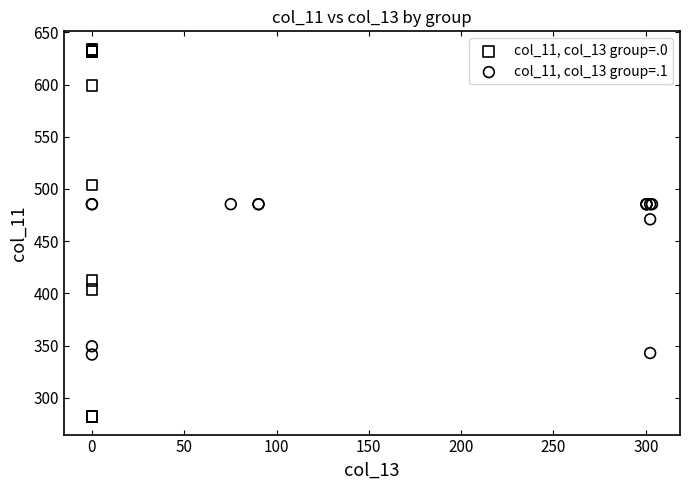

Which series contains the highest Y value?

col_11, col_13 group=.0